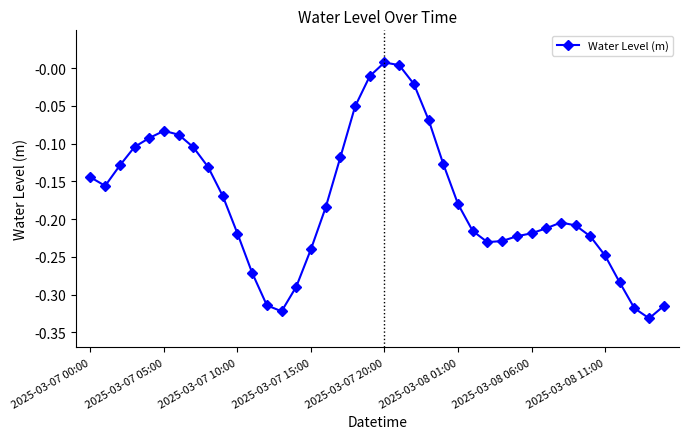

How many values are above zero?

2